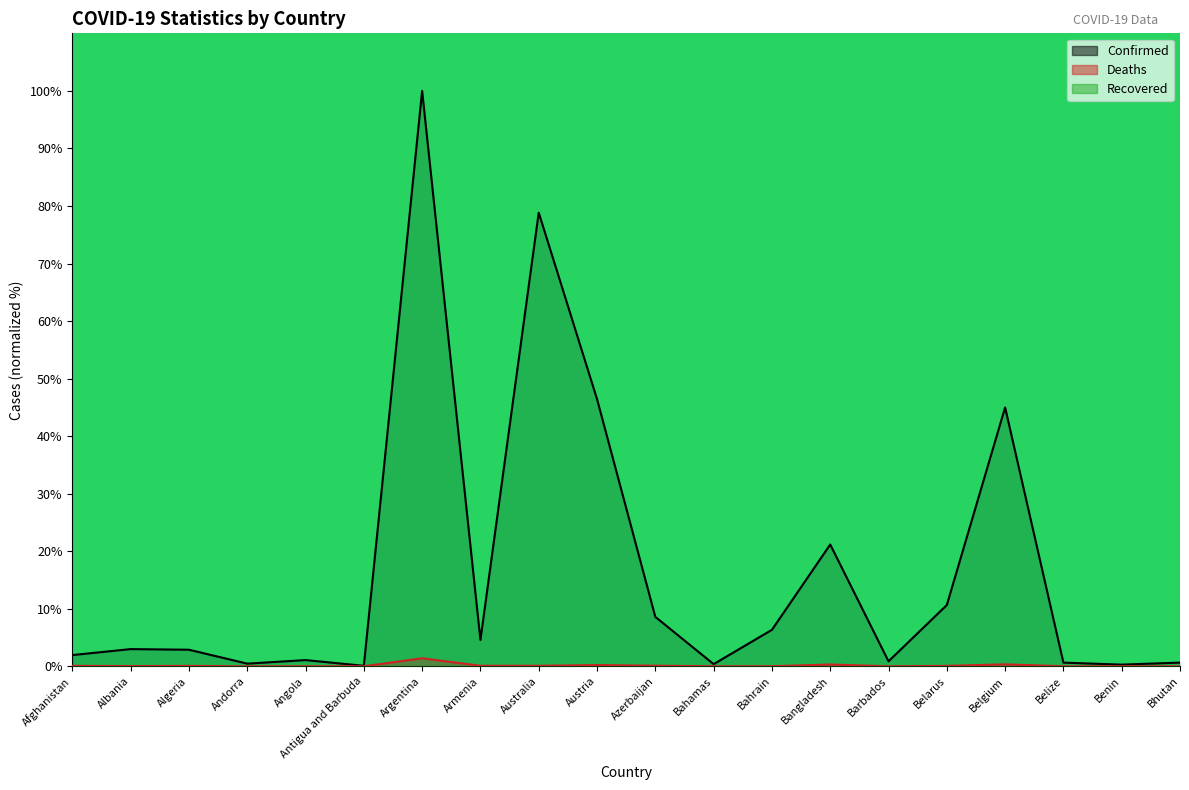

At which label is Confirmed closest to 50?

Austria